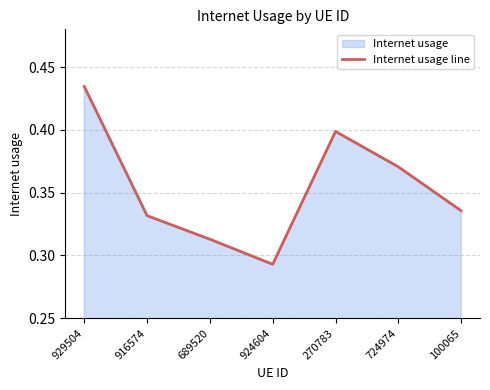

What is the average value?

0.4